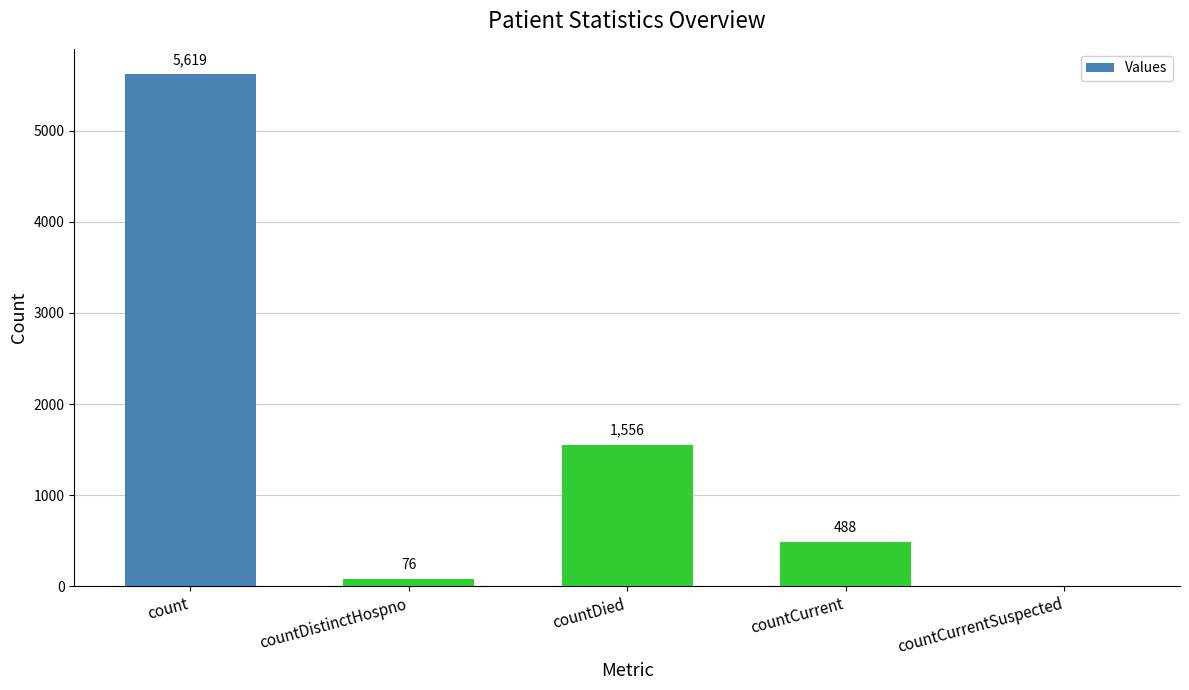

Which category has the highest value across all series?

count